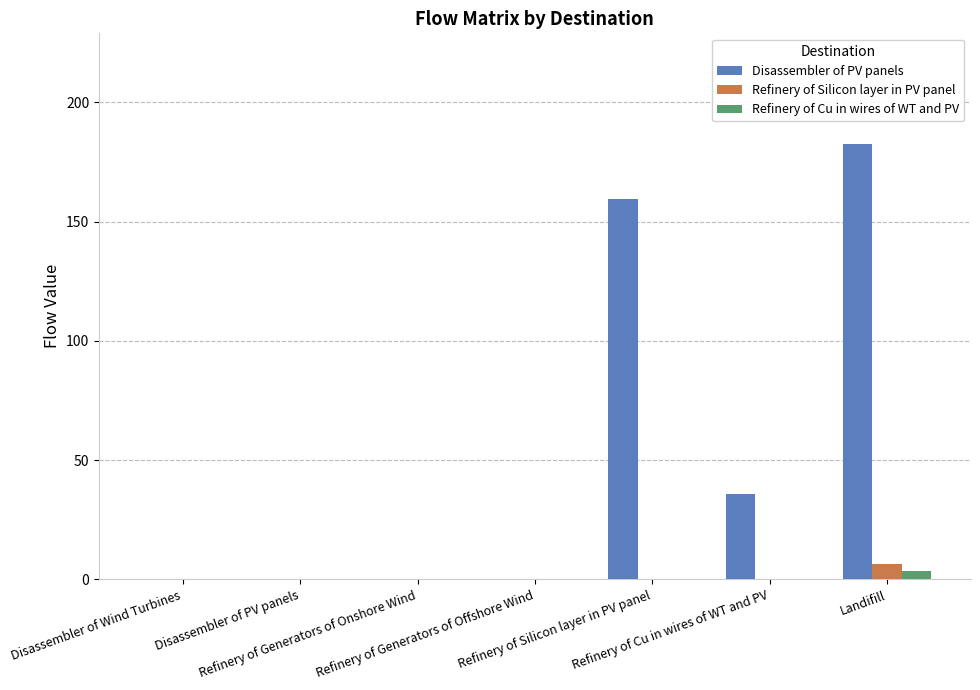

What is the greatest value displayed?

182.3